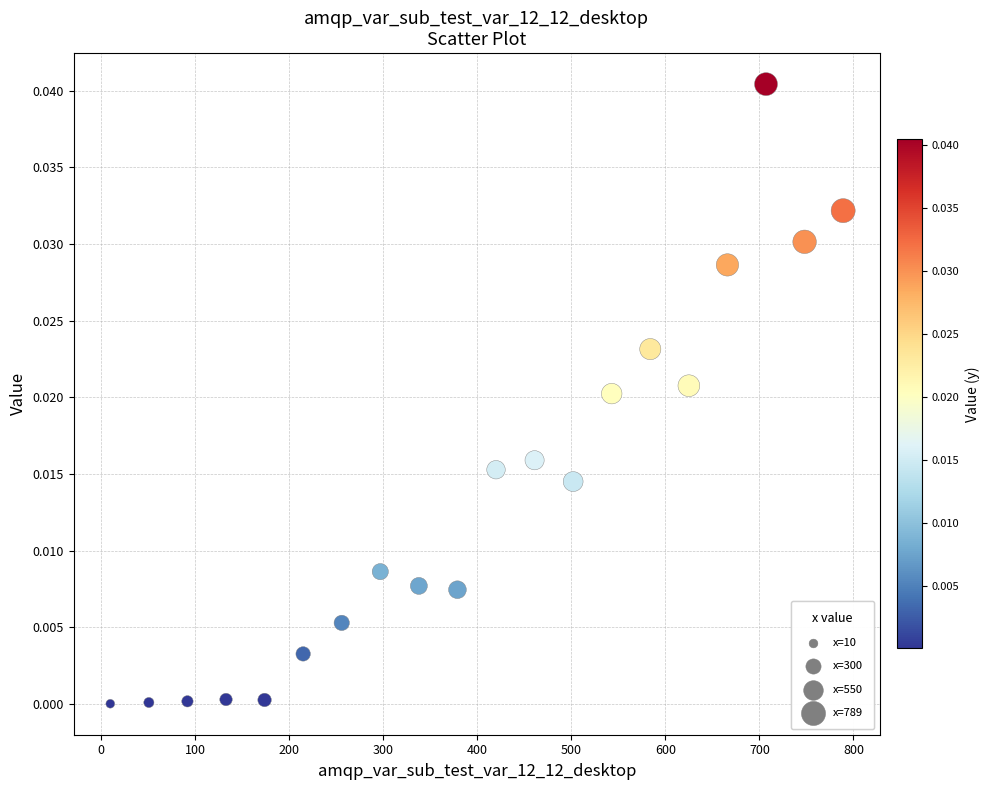

What is the range of X values (max minus min)?

779.0